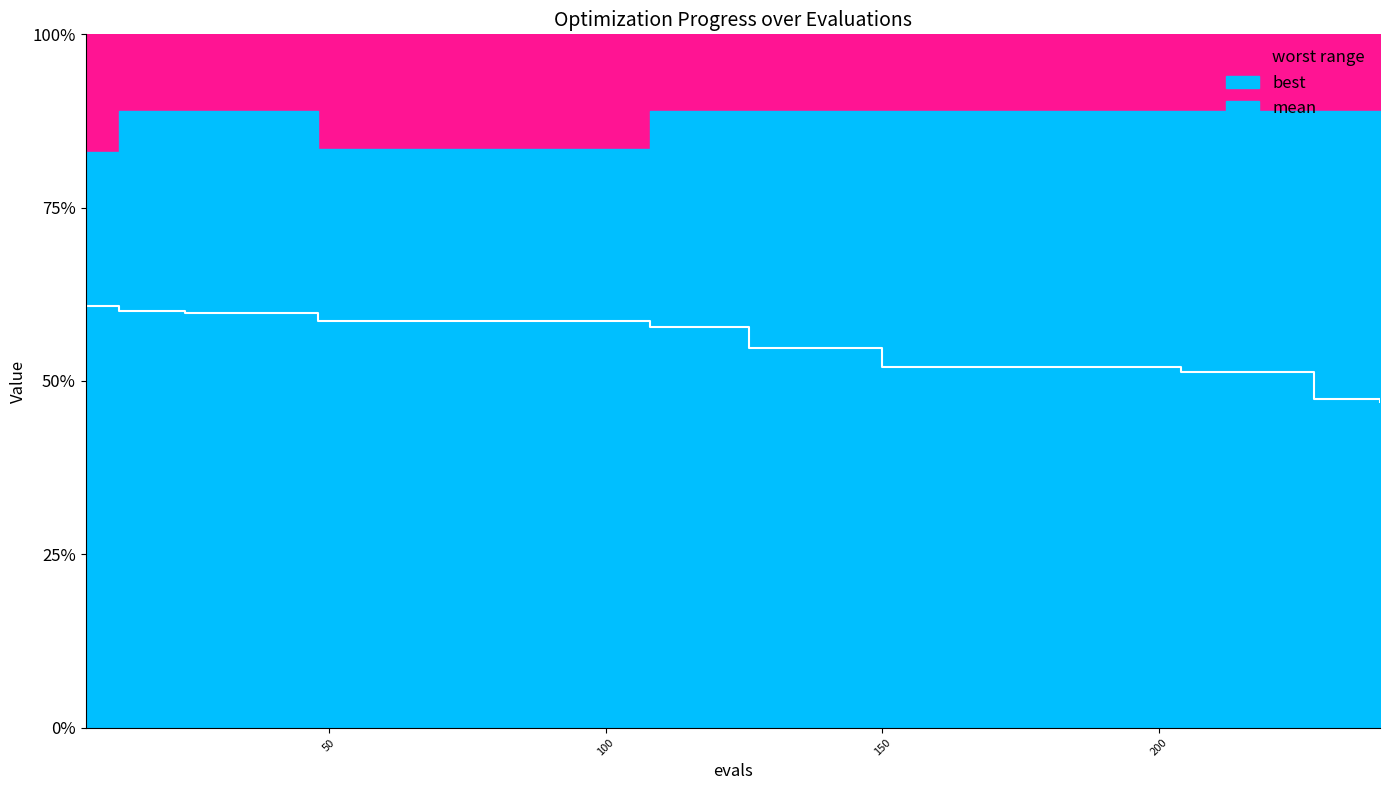

What is the difference between the maximum and minimum values?

0.6